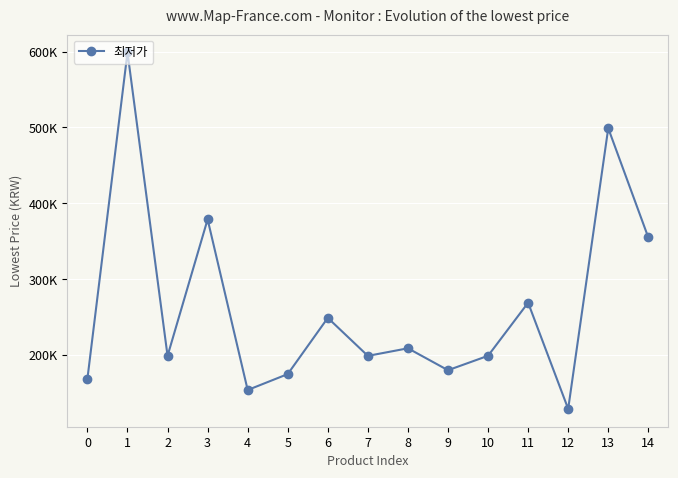

Rank the categories by value from lowest to highest.

12, 4, 0, 5, 9, 2, 7, 10, 8, 6, 11, 14, 3, 13, 1